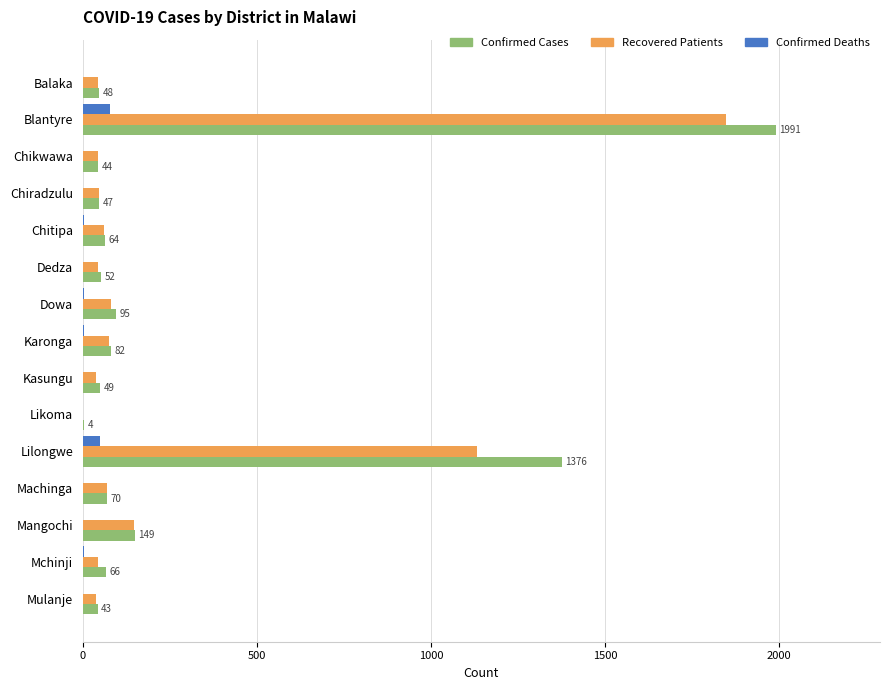

What is the greatest value displayed?

1991